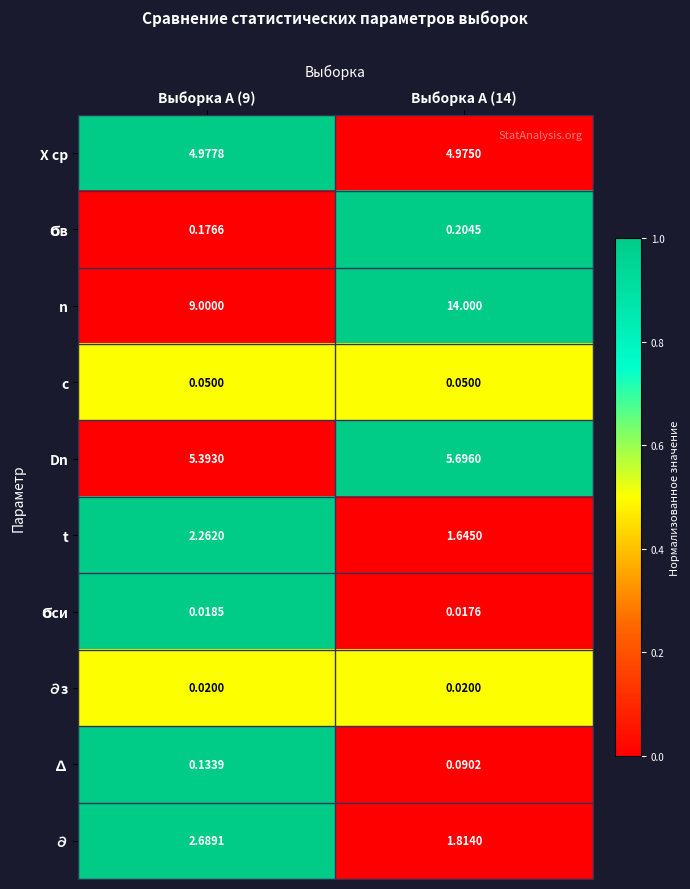

How many series are shown in this chart?

10